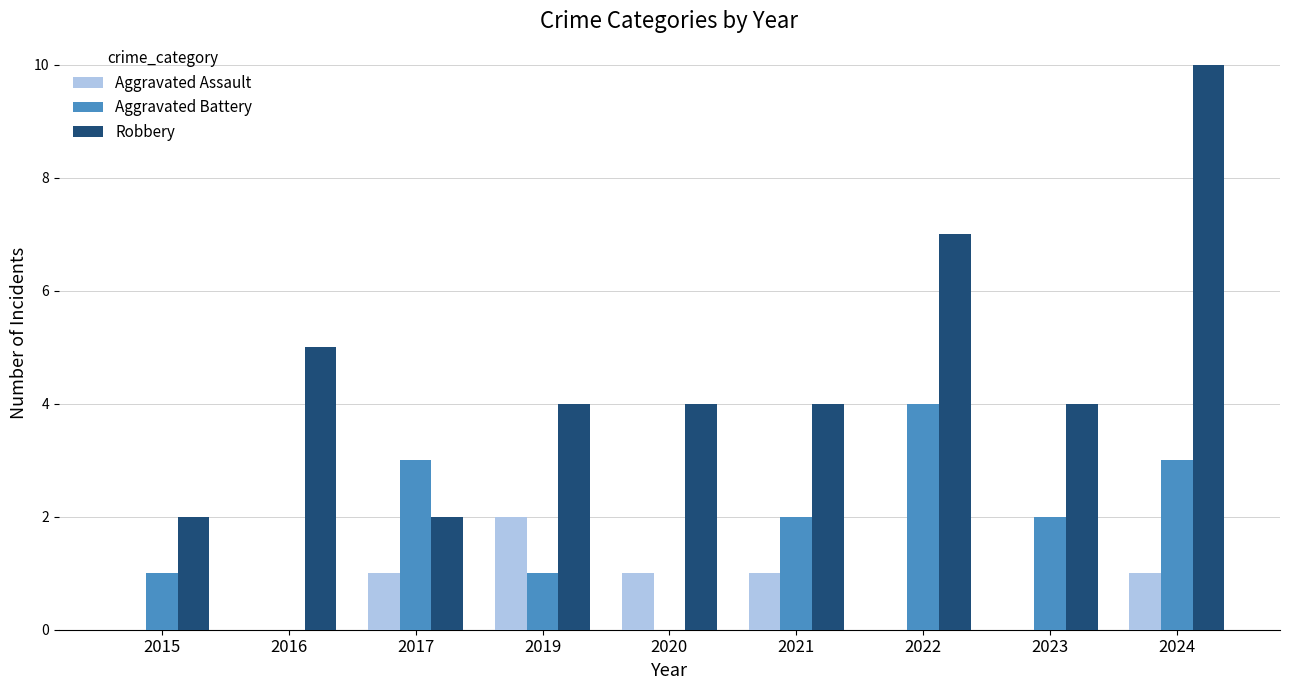

The value of Aggravated Battery at 2015 is 1. True or false?

True